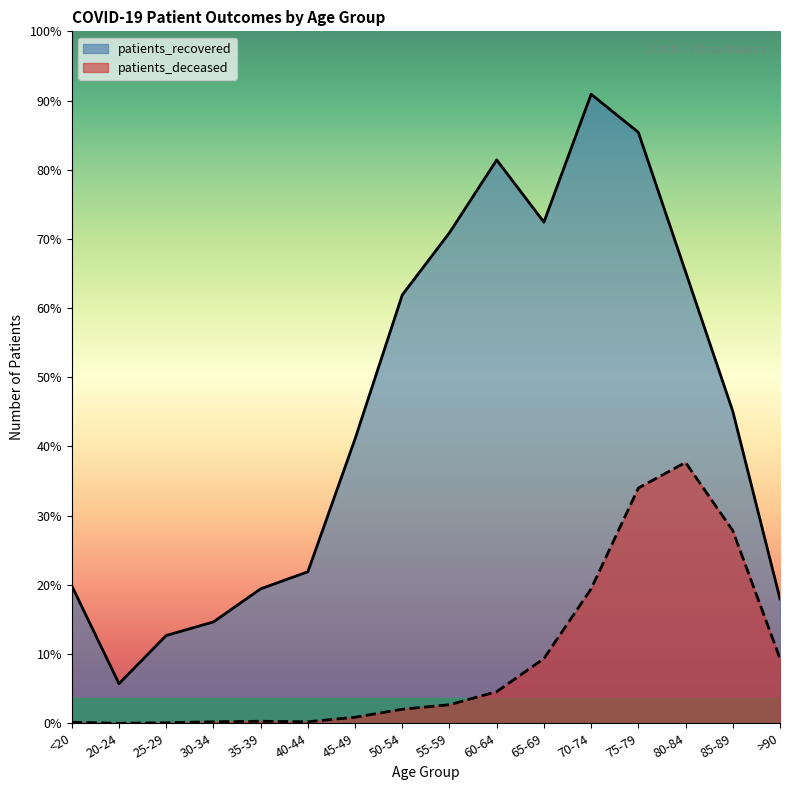

What value does the patients_recovered series have at 35-39, to the nearest 100?

300